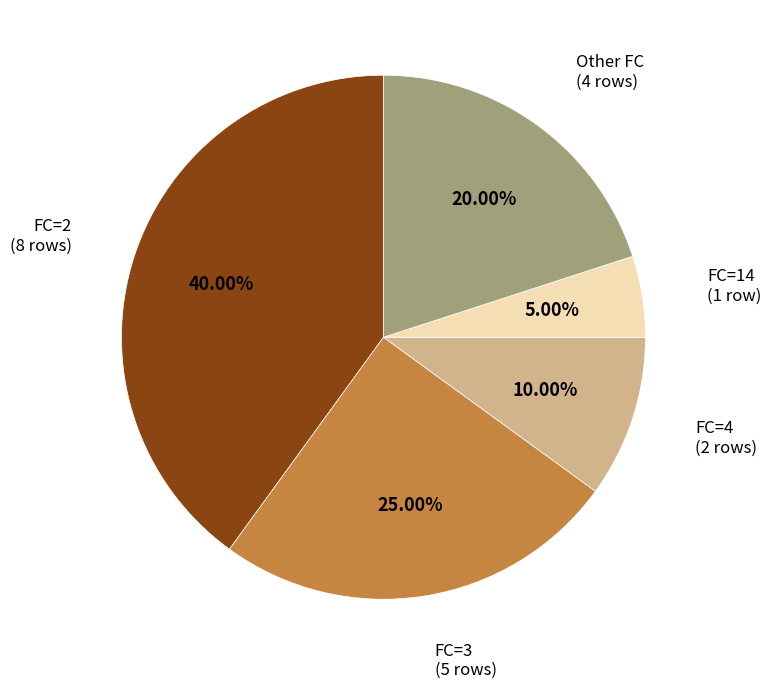

Is there a majority slice in this chart?

No